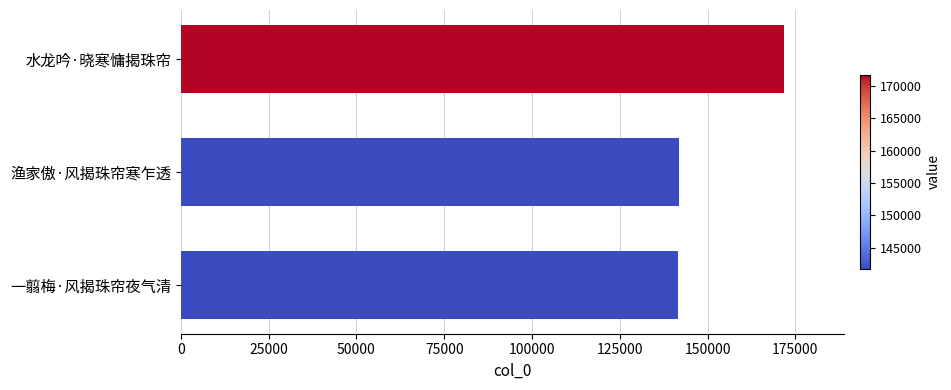

What is the change in value from 水龙吟·晓寒慵揭珠帘 to 一翦梅·风揭珠帘夜气清?

-30015